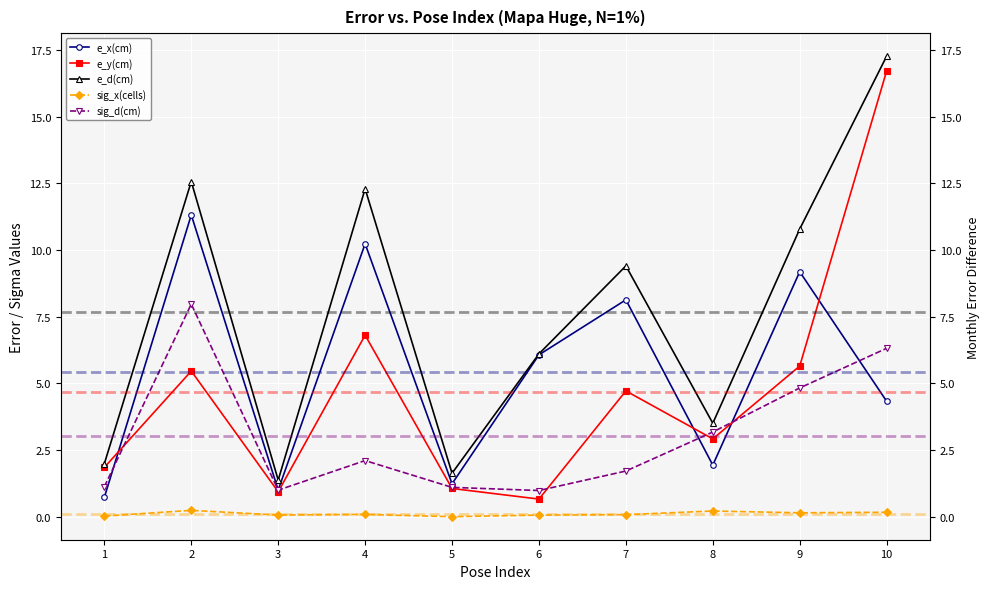

Where is the first local maximum for e_d(cm)?

2